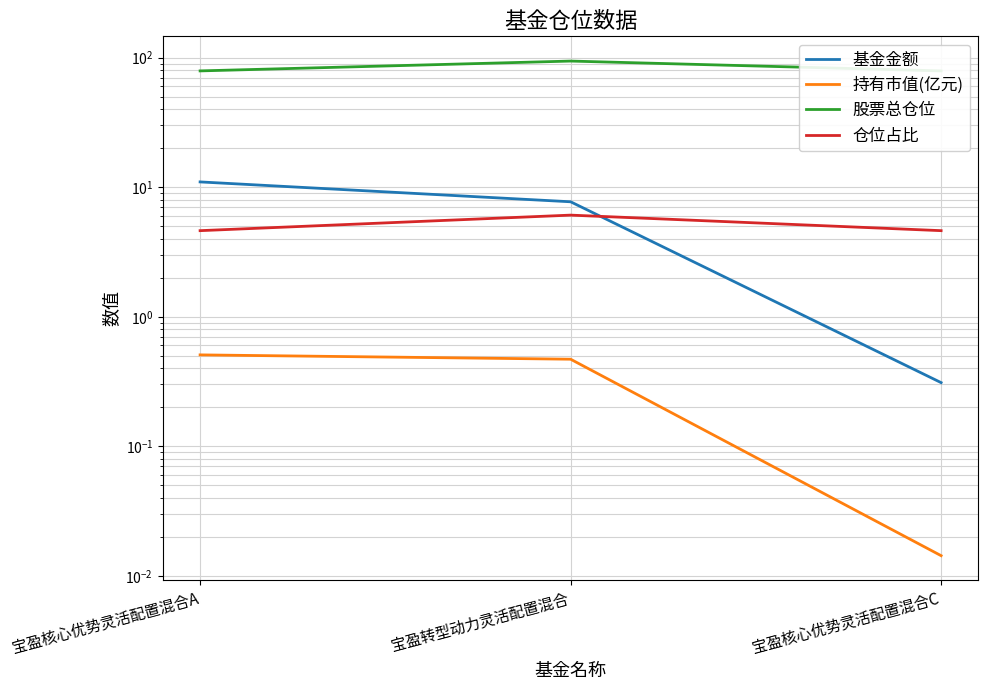

True or false: 持有市值(亿元) has a value of 0.5 at 宝盈转型动力灵活配置混合.

True